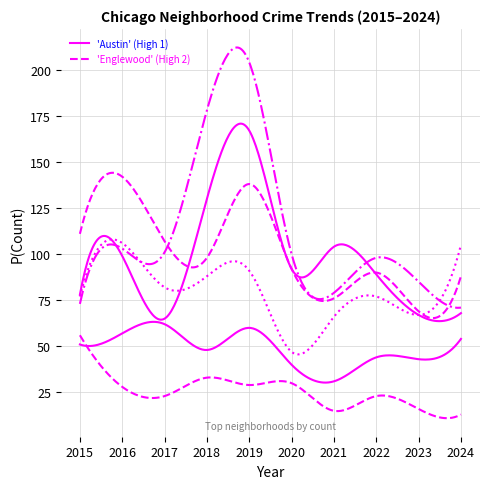

Is this an area chart (filled region under the line)?

No